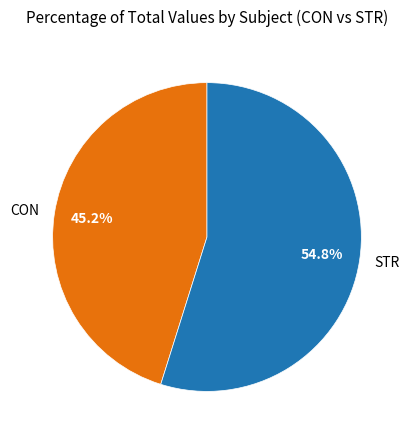

Between STR and CON, which is larger?

STR